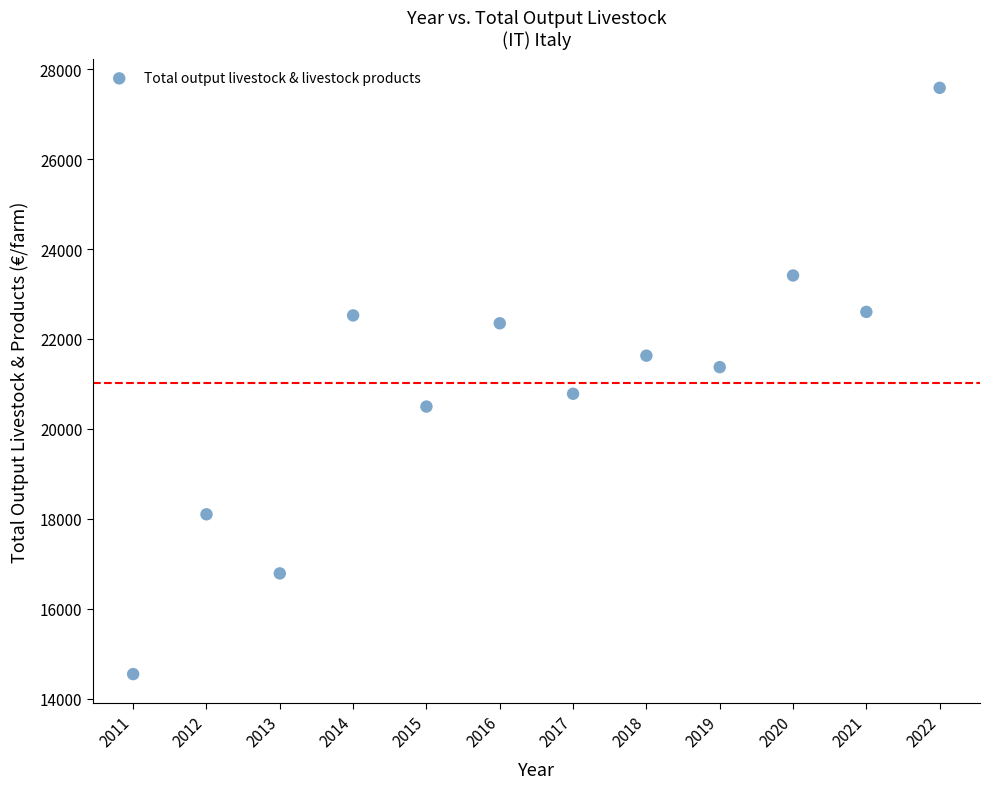

What is the range of Y values (max minus min)?

13043